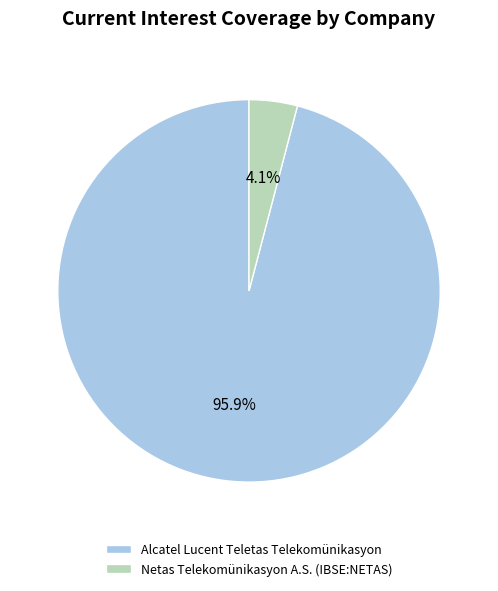

Does Alcatel Lucent Teletas Telekomünikasyon account for over 50% of the chart?

Yes